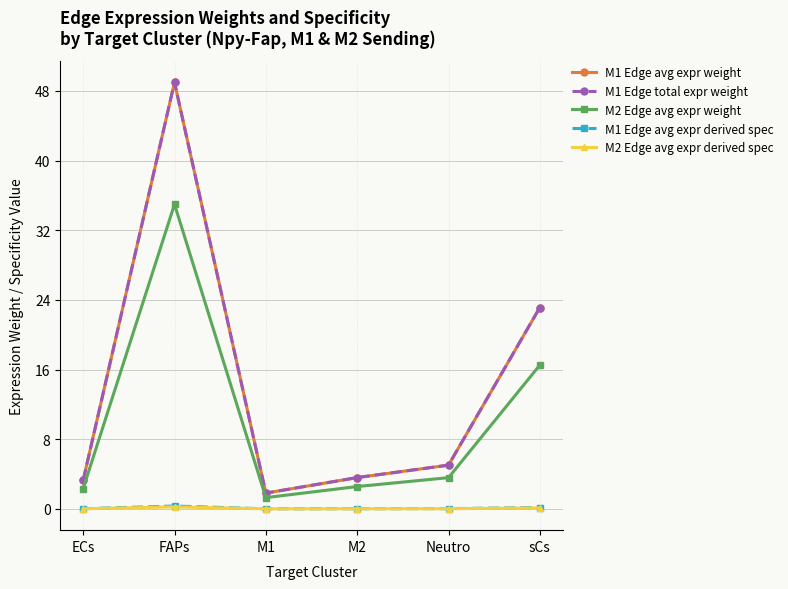

Is this an area chart (filled region under the line)?

No